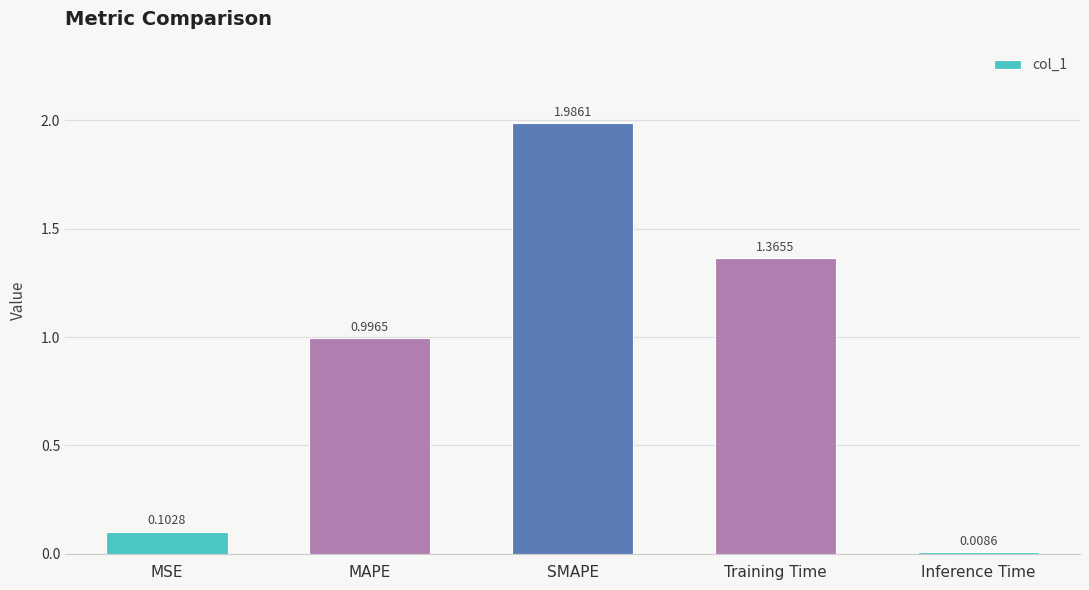

Rank the categories by value from highest to lowest.

SMAPE, Training Time, MAPE, MSE, Inference Time